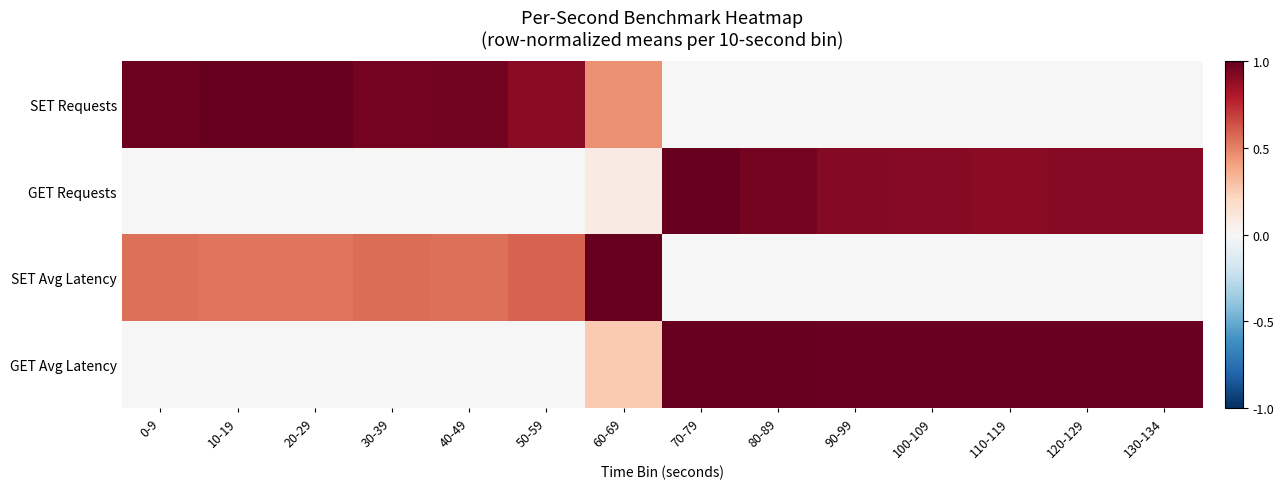

What is the difference between the highest and lowest values at 100-109?

1.0